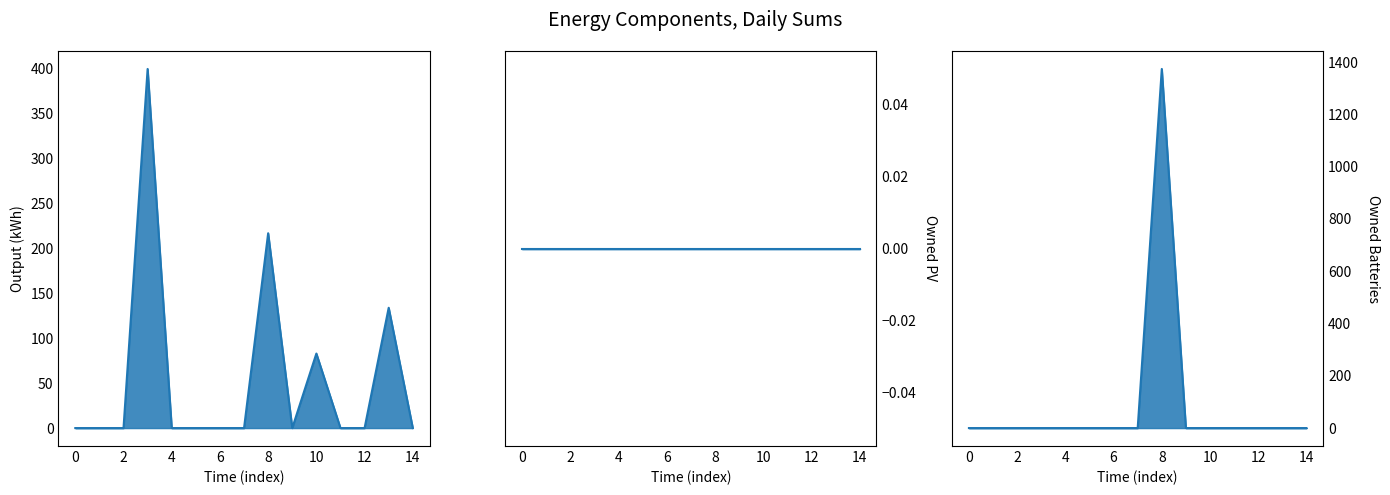

What is the difference between the maximum and minimum values in the Owned Batteries series?

1374